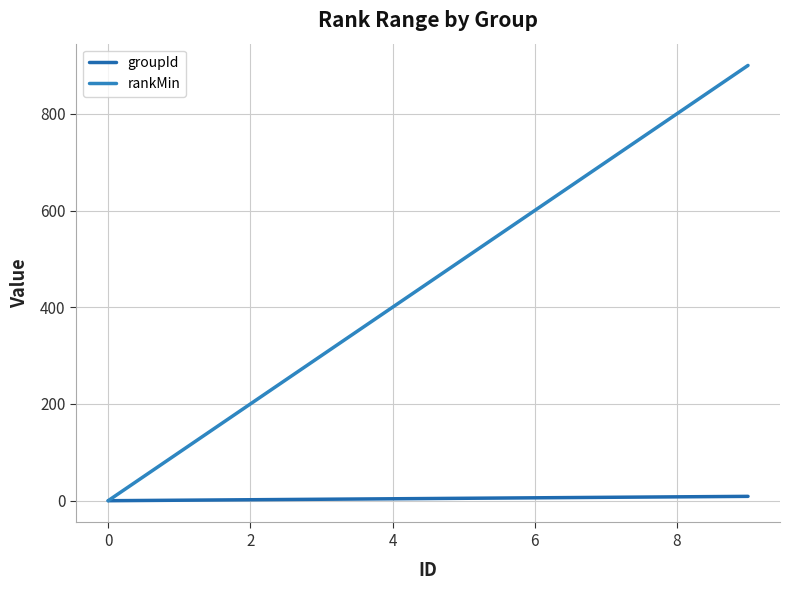

Is this an area chart (filled region under the line)?

No